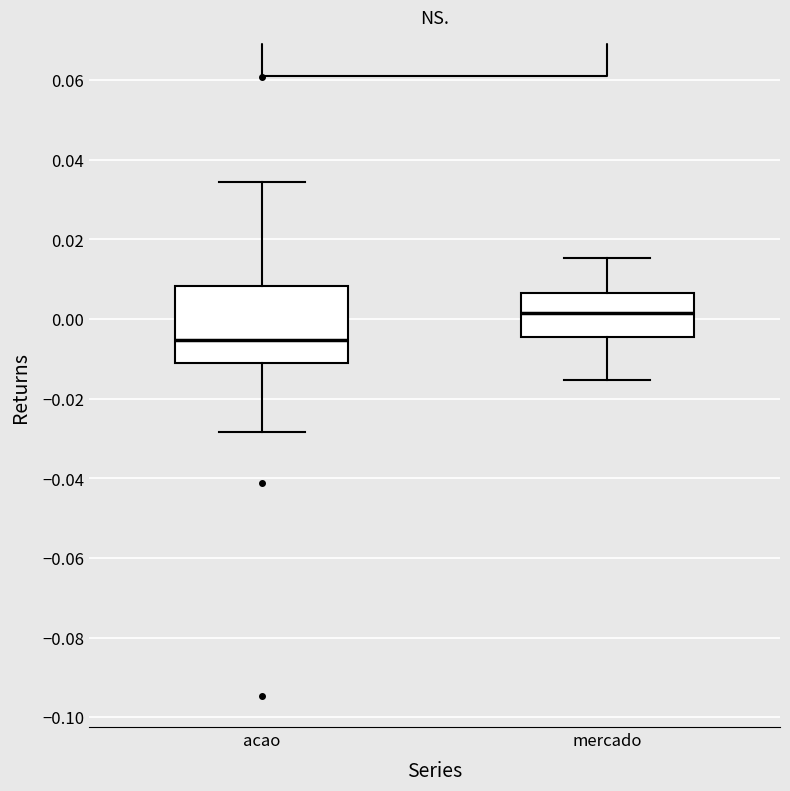

Reading left to right, read every box against the y-axis: the position of its median line, the range the box covers, and the ends of its whiskers. The values are not printed on the chart, so give them approximately, as read against the axis.

acao: median -0.006, box -0.012 to 0.008, whiskers -0.028 to 0.034
mercado: median 0.002, box -0.004 to 0.006, whiskers -0.016 to 0.016